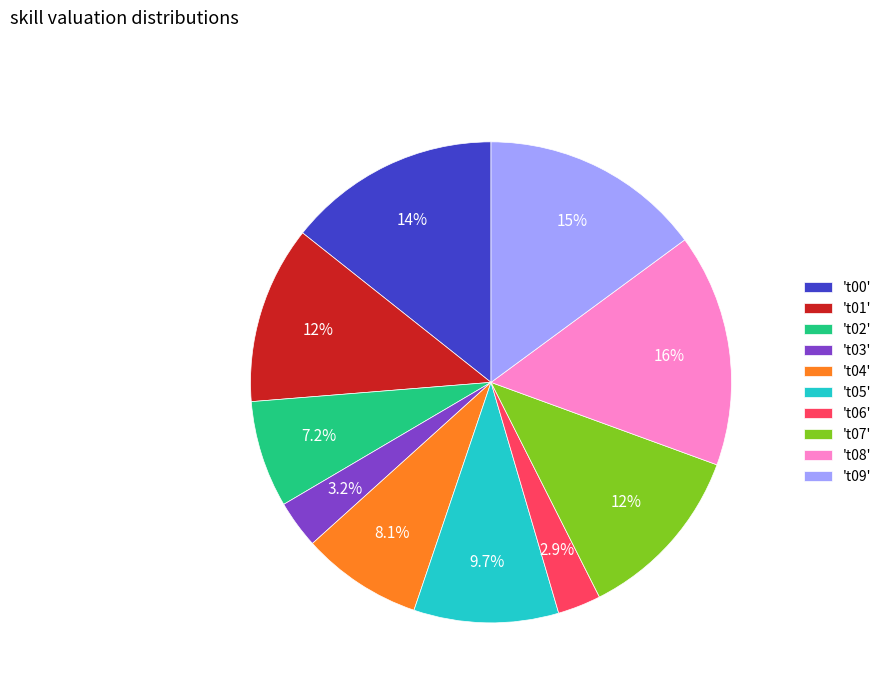

Does 't06' account for over 50% of the chart?

No